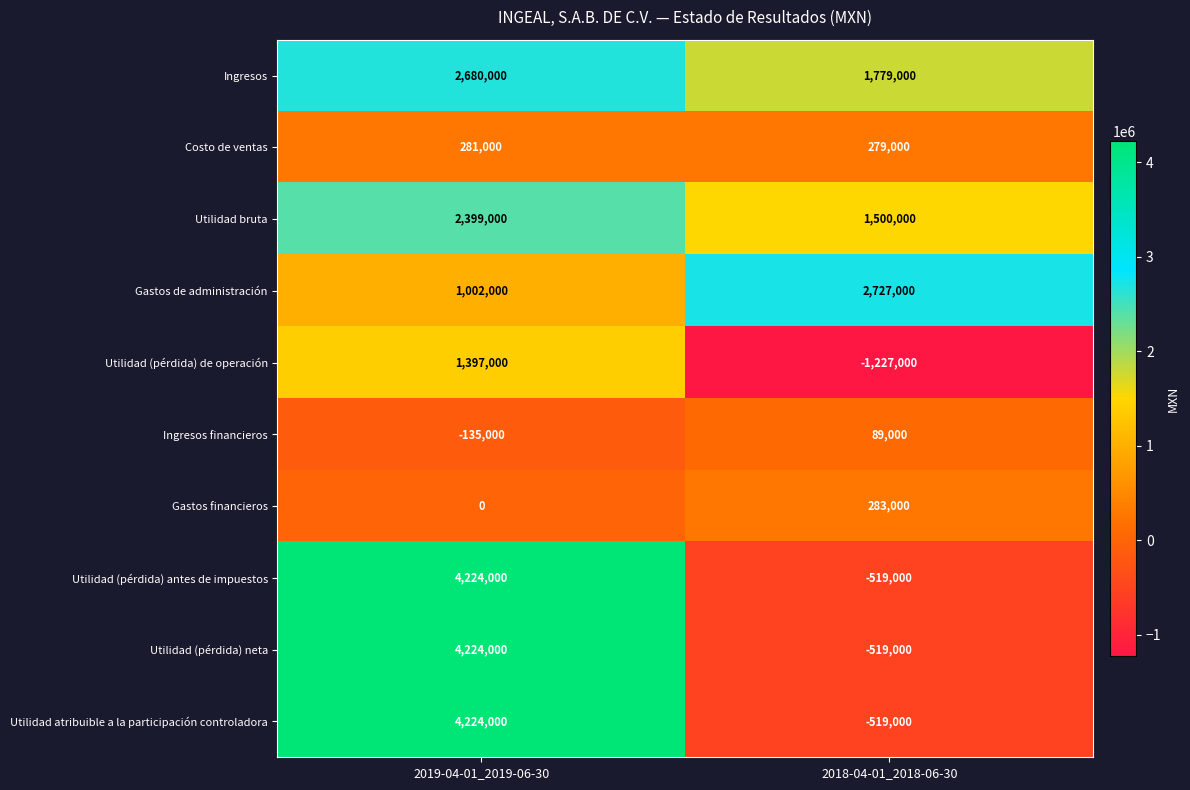

How many distinct data groups are displayed?

10